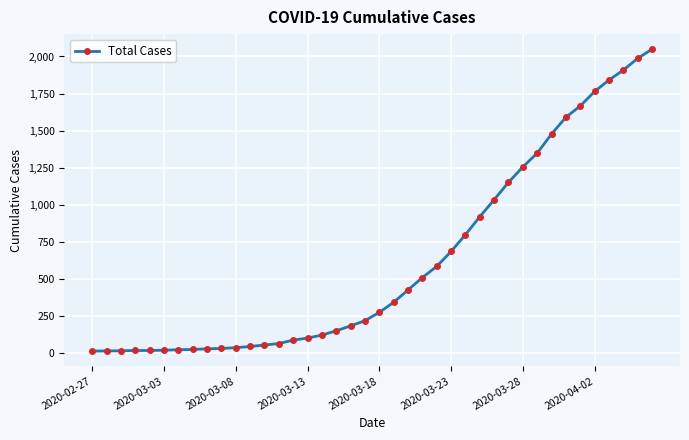

What is the maximum value shown in the chart?

2049